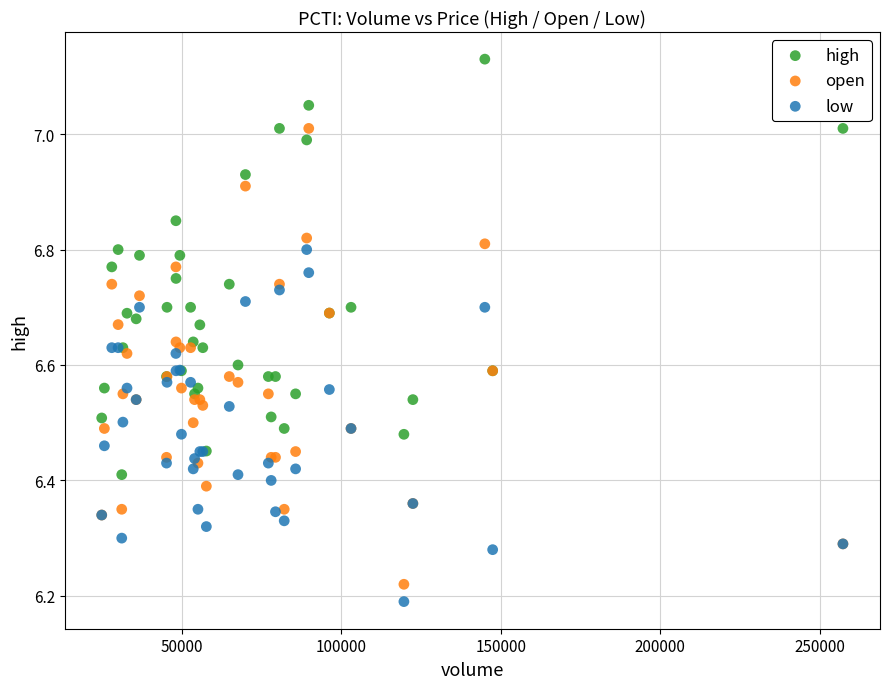

Which series has the widest spread of Y values?

open